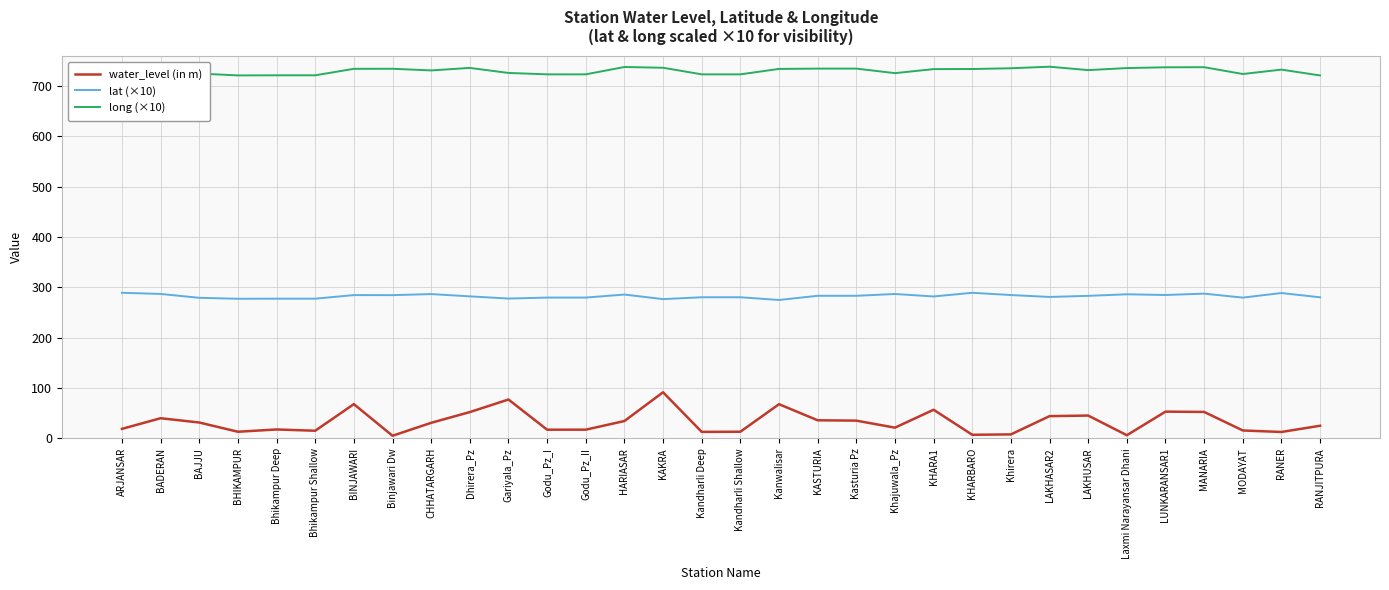

At which category is the sum across all series the highest?

KAKRA